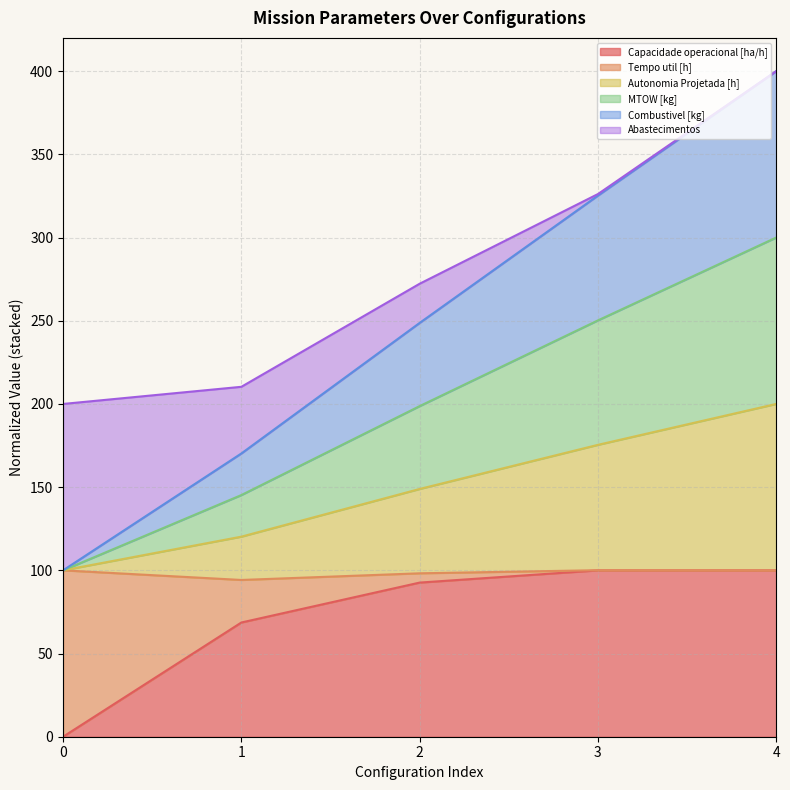

The Capacidade operacional [ha/h] series shows 100.0 at 3. True or false?

True